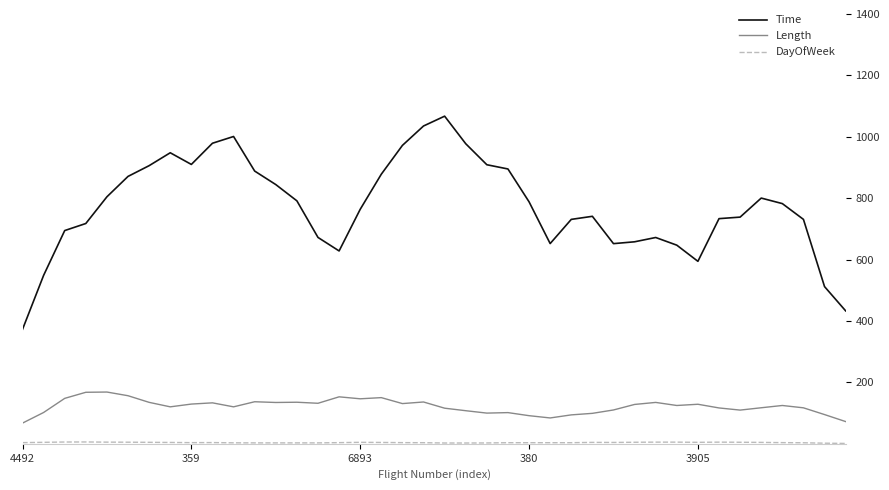

True or false: Time and Length intersect in this chart.

False